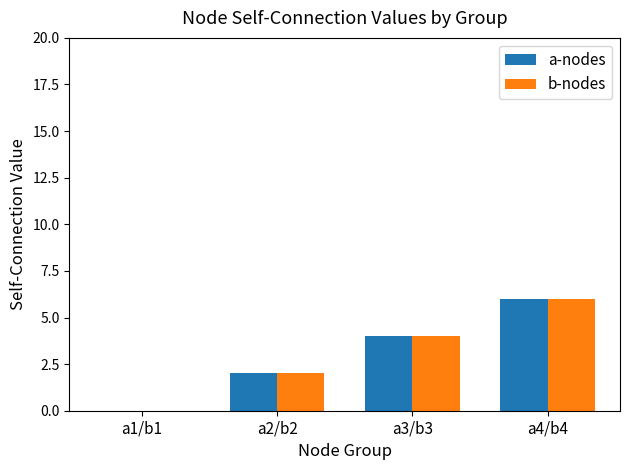

Is it true that b-nodes equals 4 at a4/b4?

False